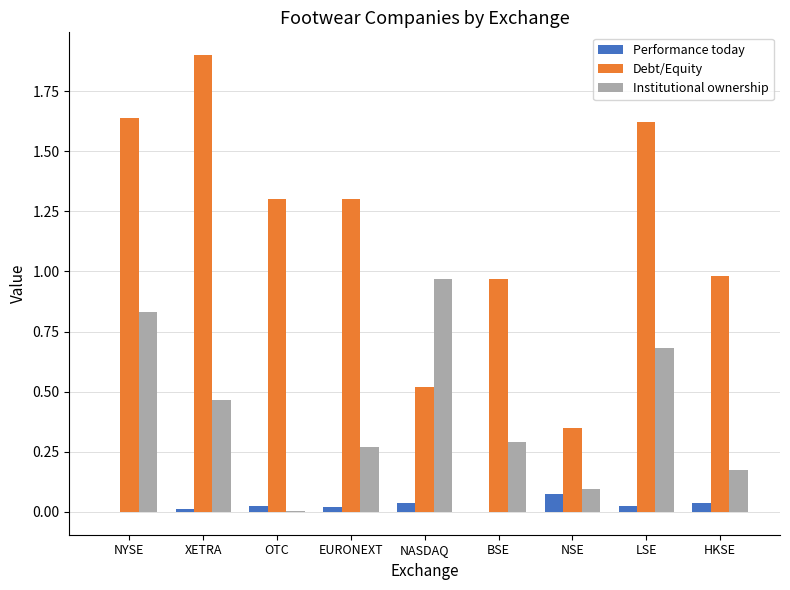

Between NYSE and NSE, which series saw the biggest shift?

Debt/Equity